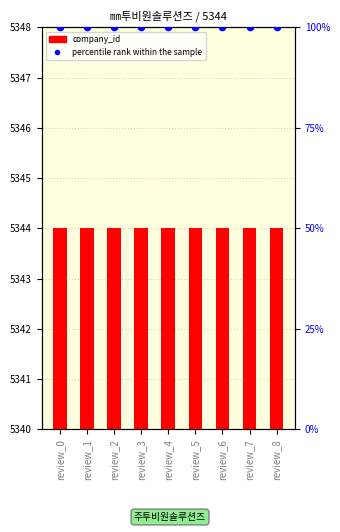

Is the value of company_id at review_4 greater than the value of percentile rank within the sample at review_2?

Yes